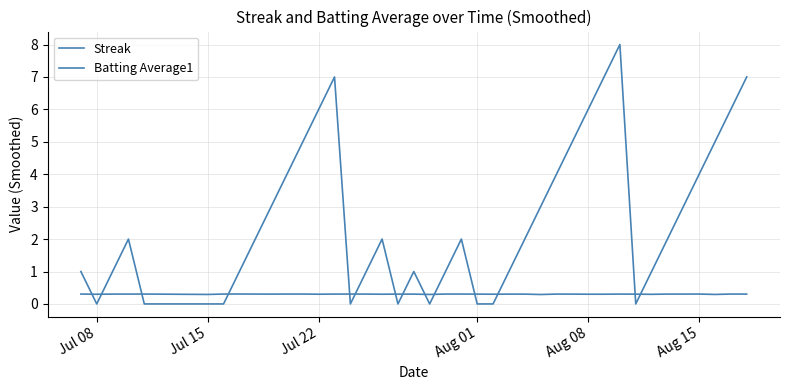

How many times do Batting Average1 and Streak cross each other?

14